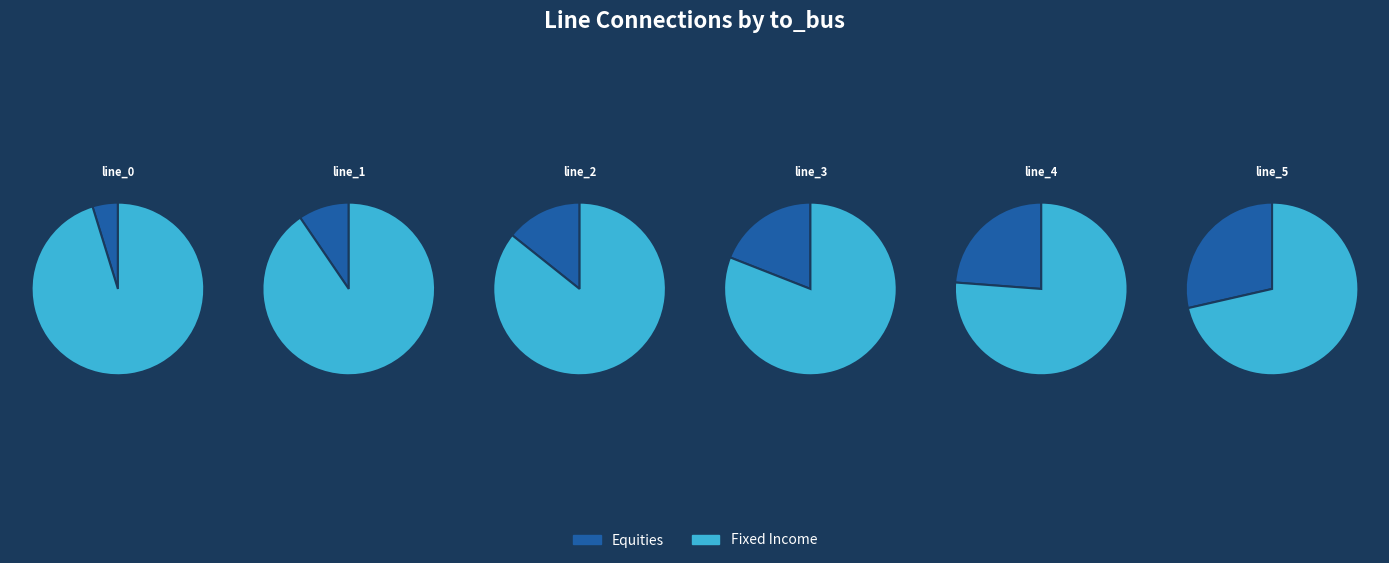

Rank the categories by value from lowest to highest.

line_0, line_1, line_2, line_3, line_4, line_5